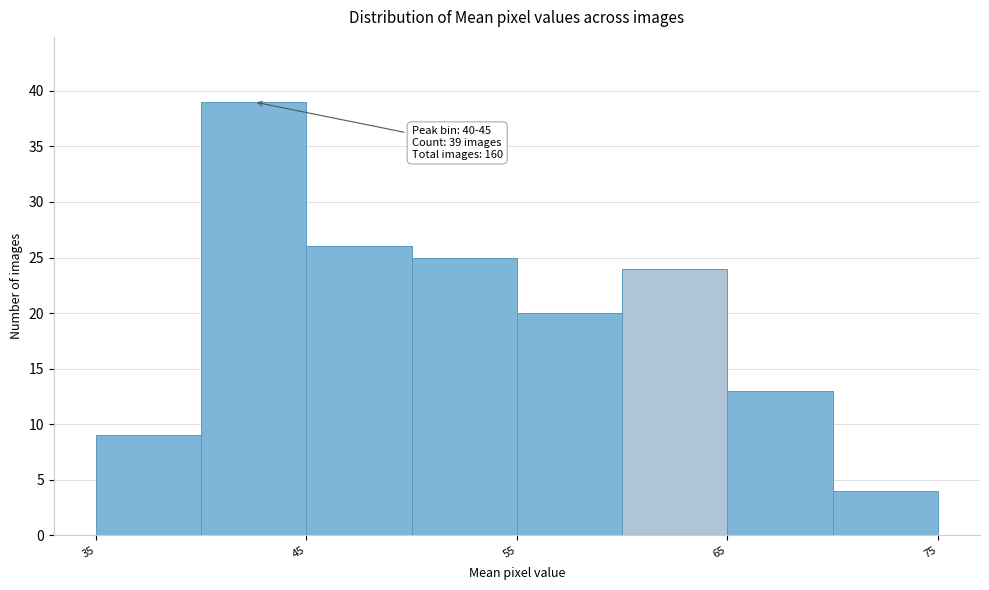

Which range on the x-axis has the tallest bar?

40 to 45